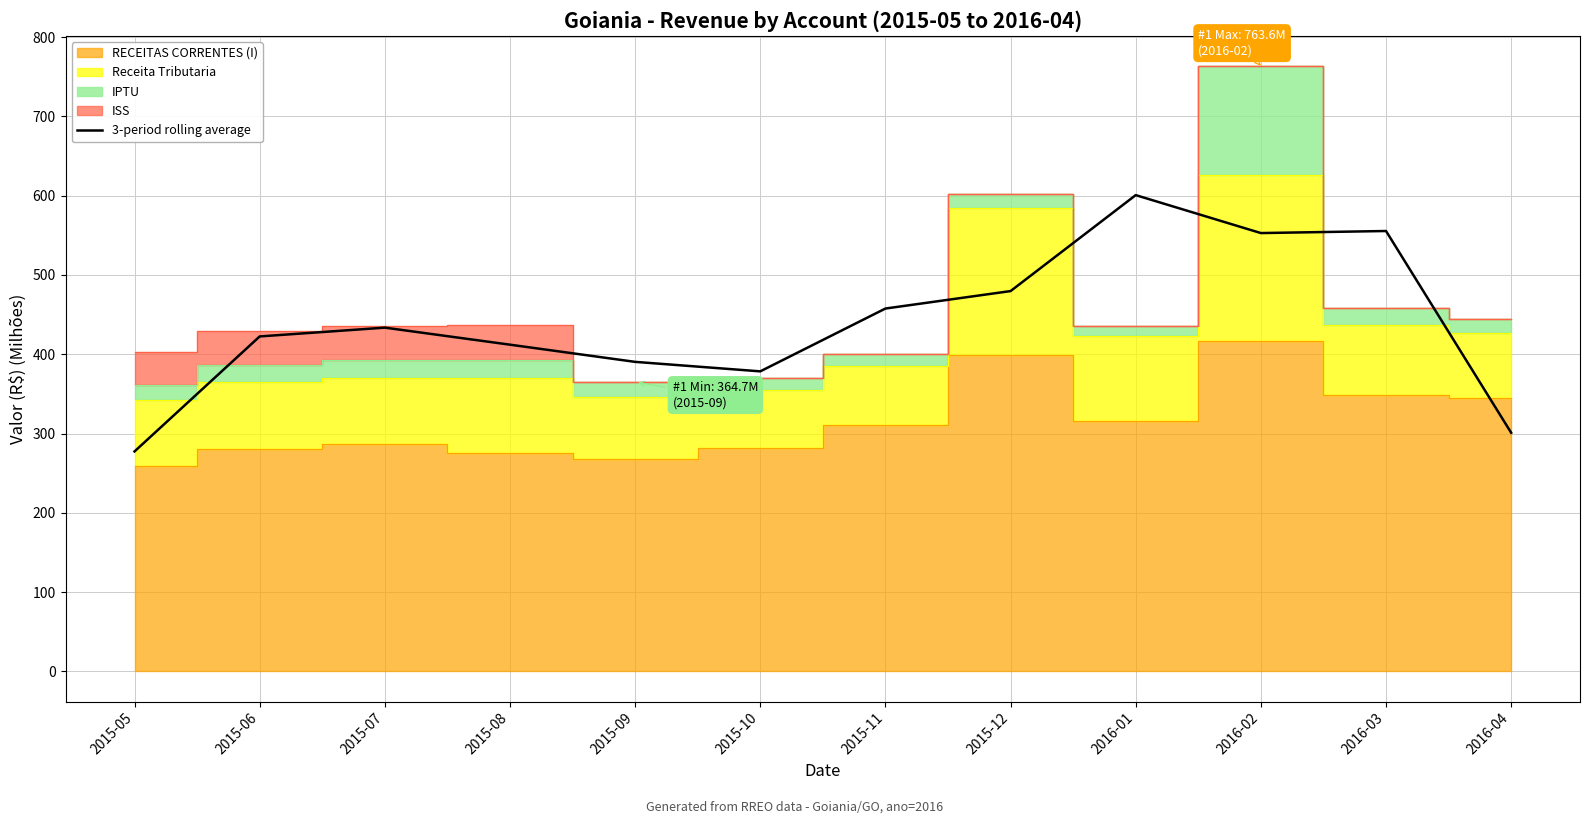

At which category does the data reach its first local peak?

2015-07